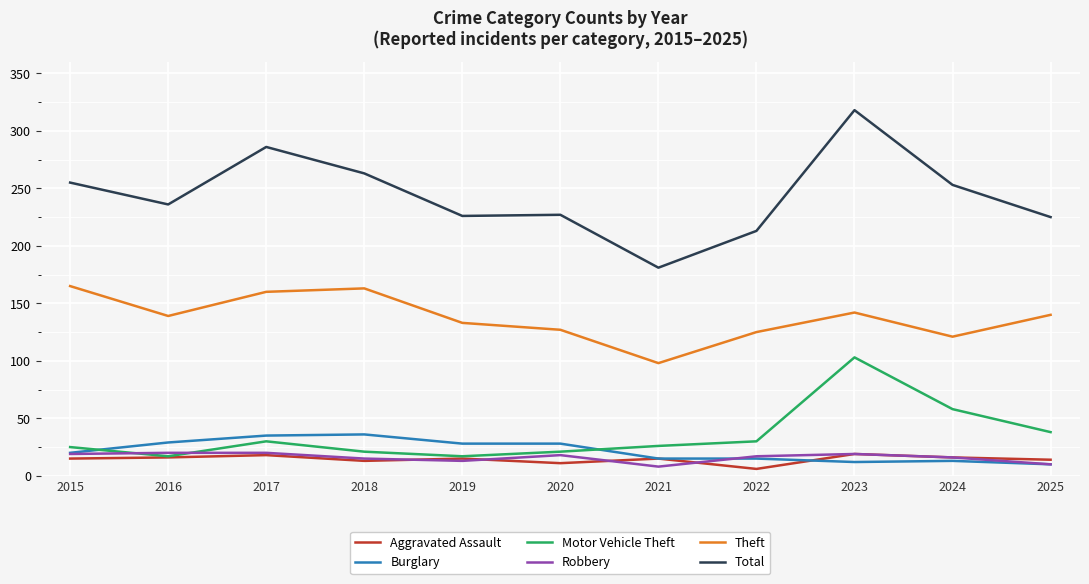

Where is the first local maximum for Total?

2017